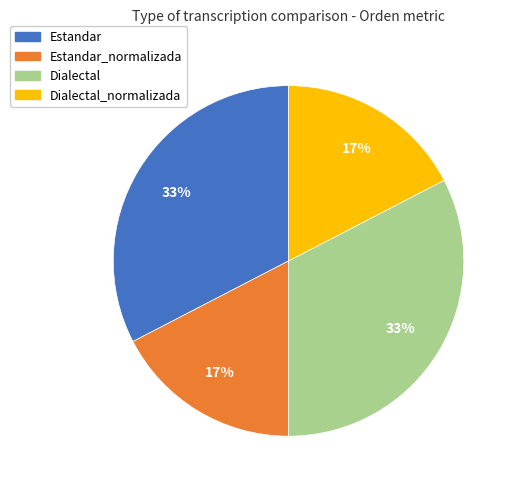

The Estandar slice represents 33% of the pie. True or false?

True